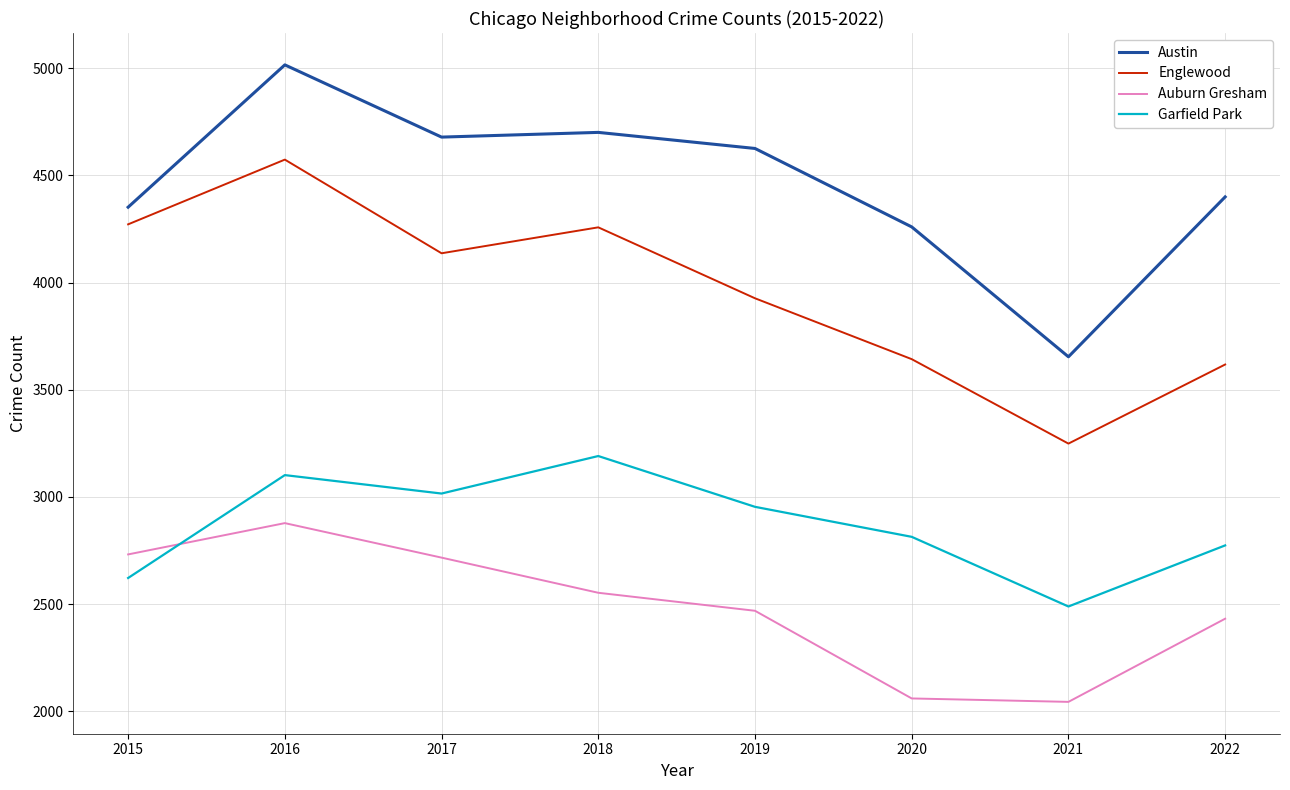

What is the minimum value for Garfield Park?

2489